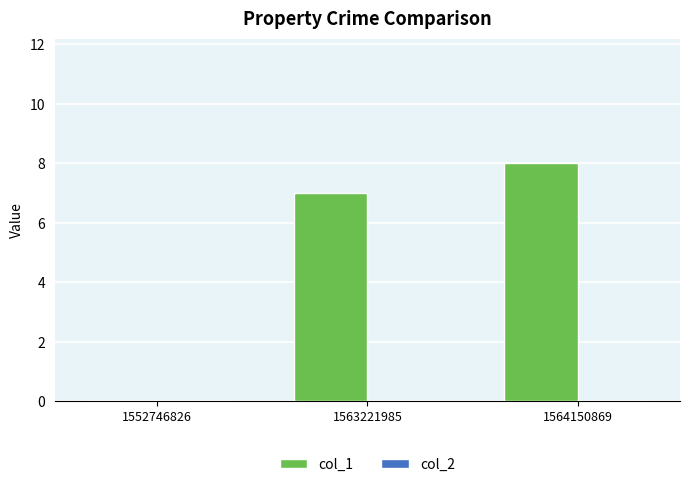

The value at 1564150869 is 8. True or false?

True